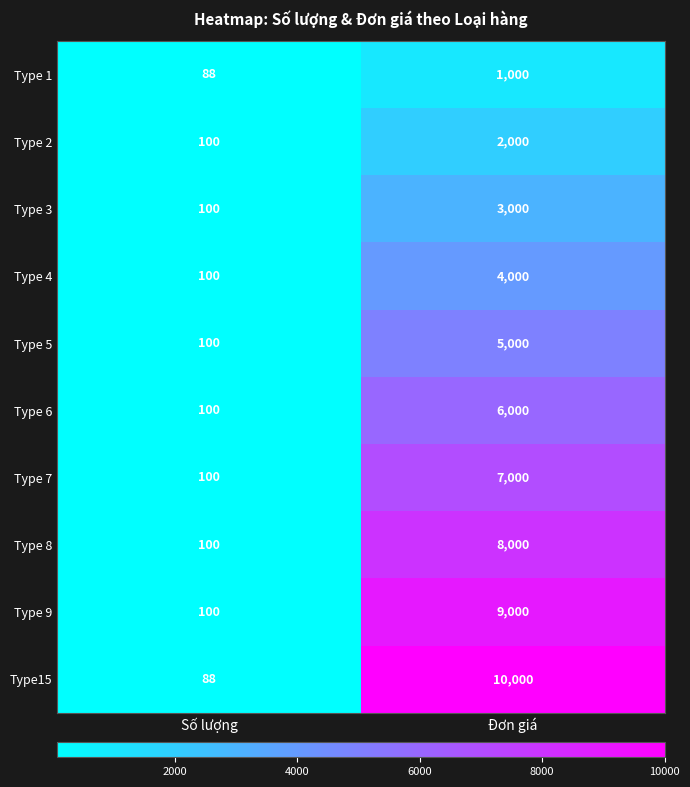

At how many categories does at least one series exceed 7292?

1